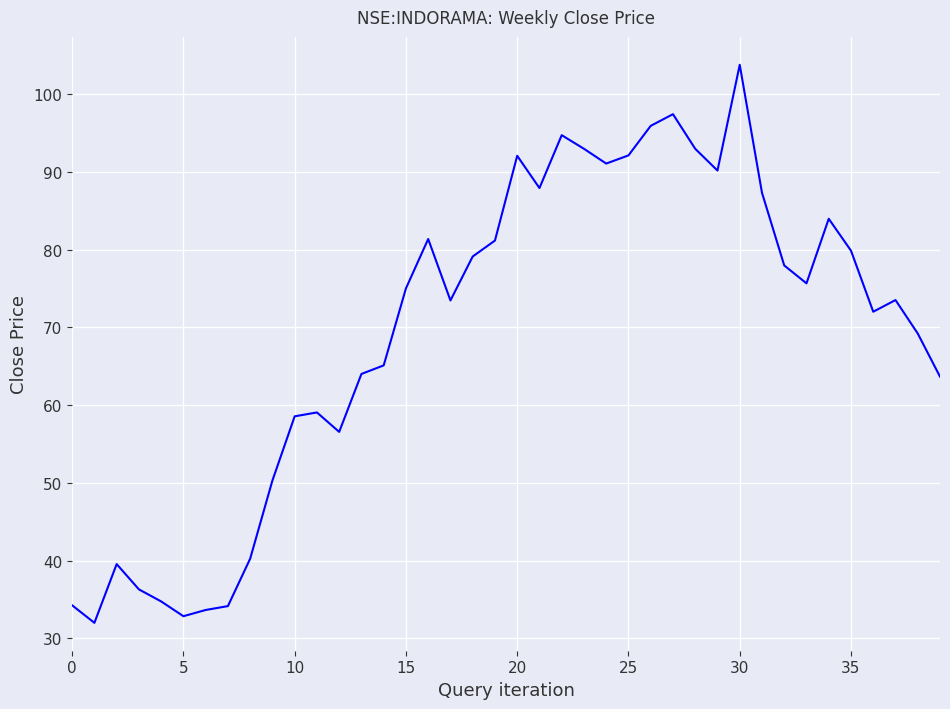

What is the smallest value displayed?

32.0